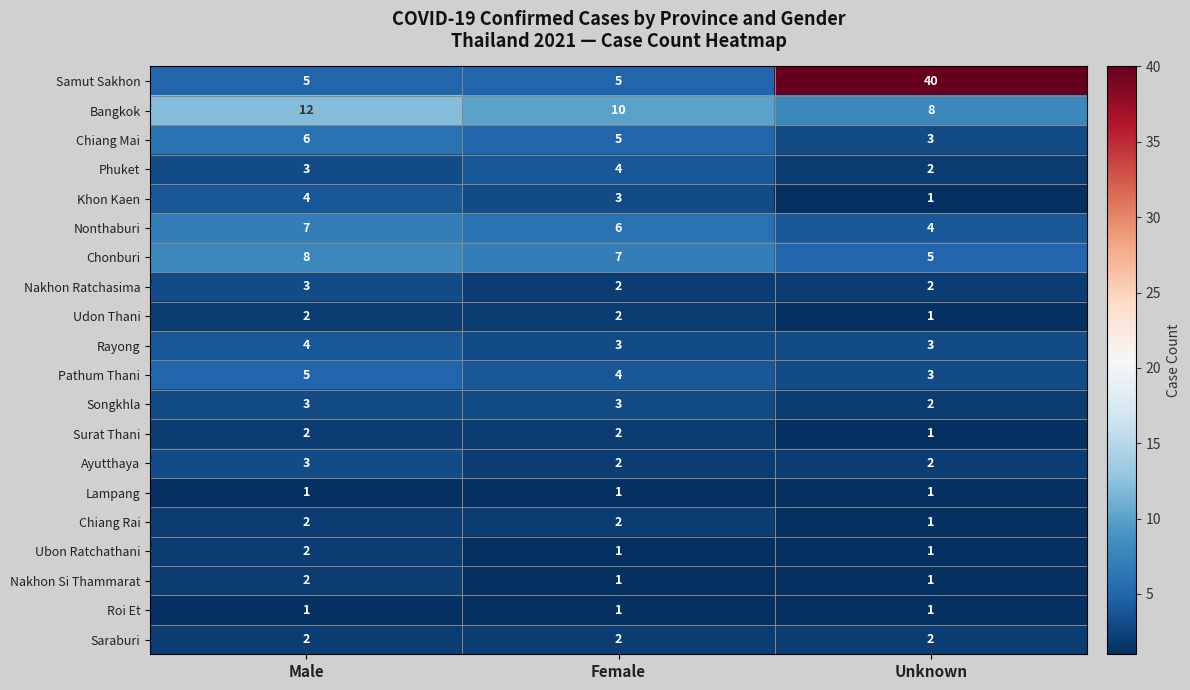

What is the total value across all series at Unknown?

84